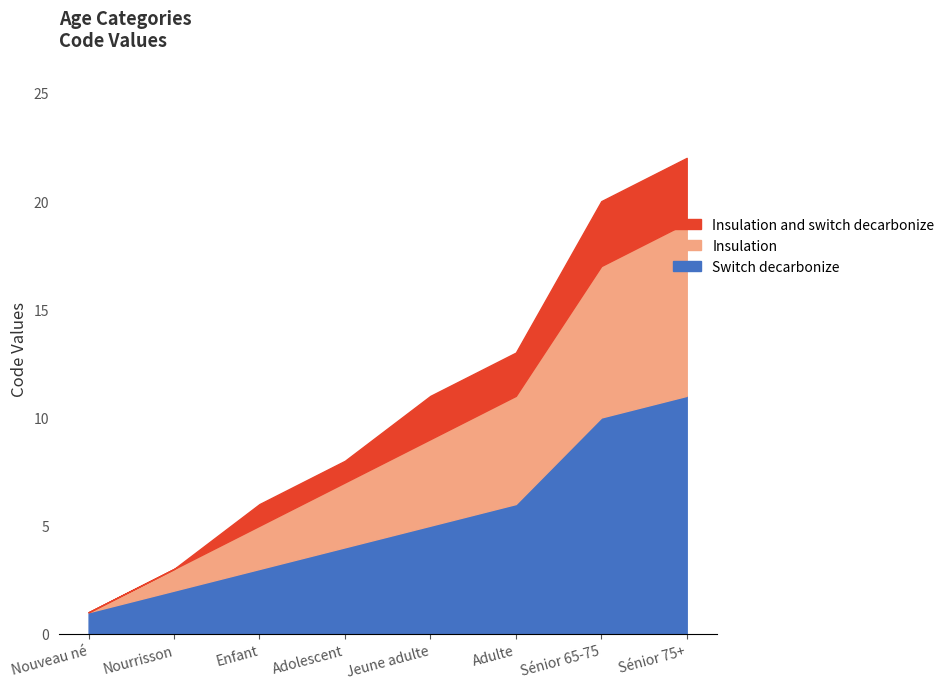

Reading left to right, transcribe all the data shown in this chart.

Switch decarbonize: 1	2	3	4	5	6	10	11
Insulation: 0	1	2	3	4	5	7	8
Insulation and switch decarbonize: 0	0	1	1	2	2	3	3